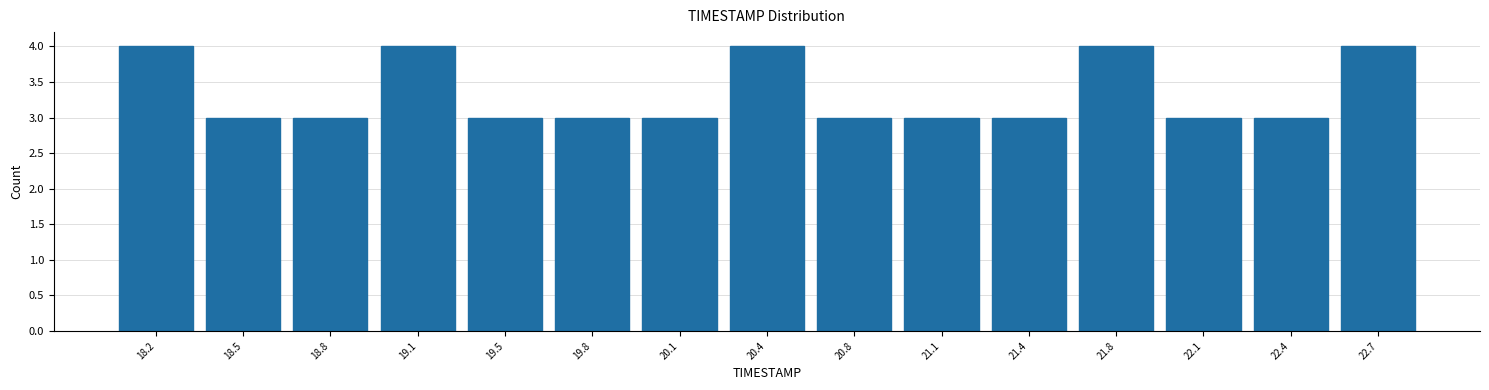

Reading left to right, transcribe this chart: for each bar, give the range it covers on the x-axis and its height. Neither the bar edges nor the heights are printed on the chart, so give them approximately, as read against the axes.

18.00 to 18.35: 4
18.35 to 18.65: 3
18.65 to 19.00: 3
19.00 to 19.30: 4
19.30 to 19.65: 3
19.65 to 19.95: 3
19.95 to 20.30: 3
20.30 to 20.60: 4
20.60 to 20.95: 3
20.95 to 21.25: 3
21.25 to 21.60: 3
21.60 to 21.90: 4
21.90 to 22.25: 3
22.25 to 22.55: 3
22.55 to 22.90: 4